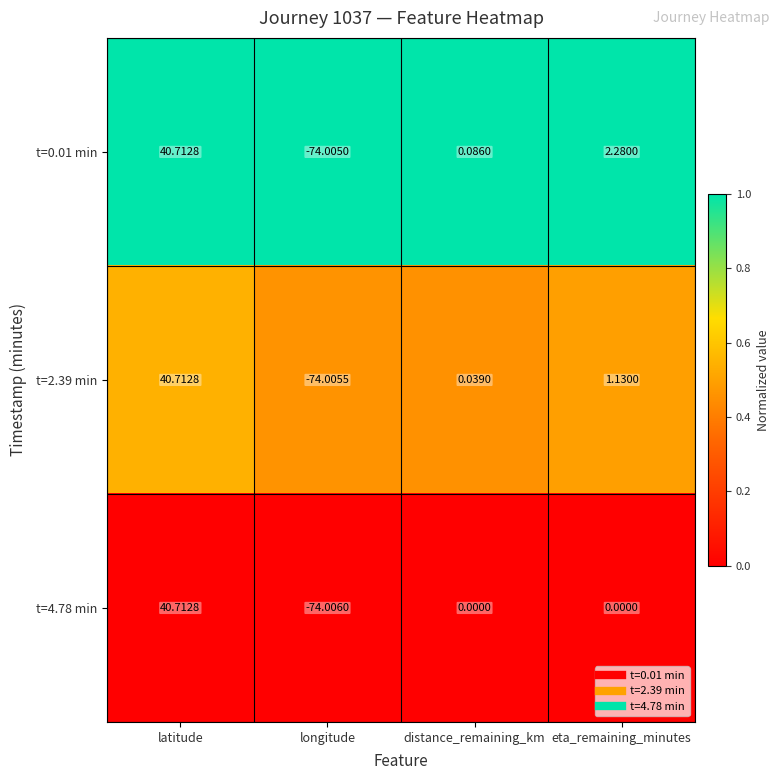

List the series in order of their overall mean, lowest first.

t=4.78 min, t=2.39 min, t=0.01 min